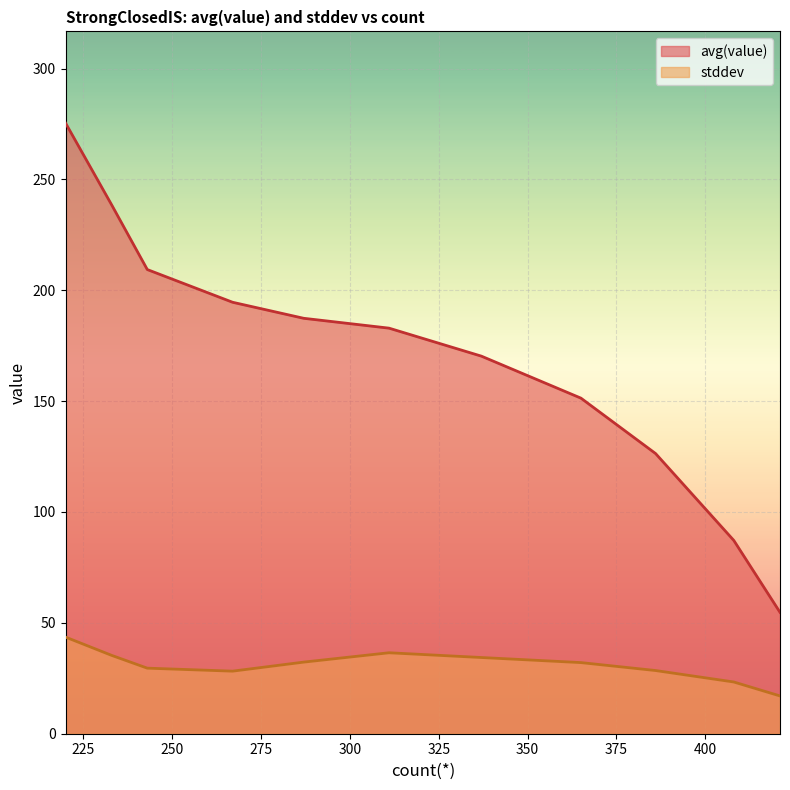

How many lines are shown in the chart?

2